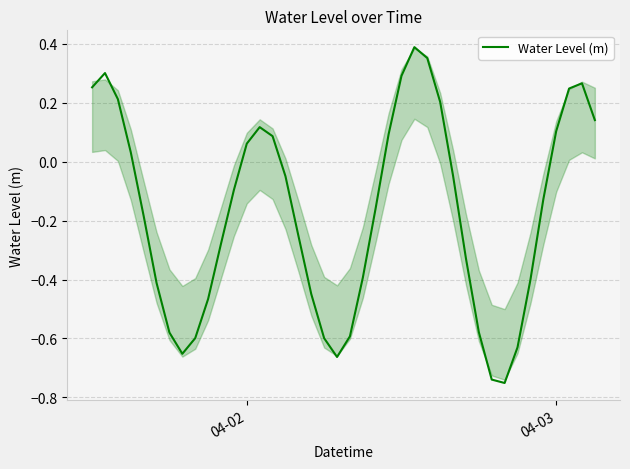

What is the difference between the maximum and minimum values?

1.1